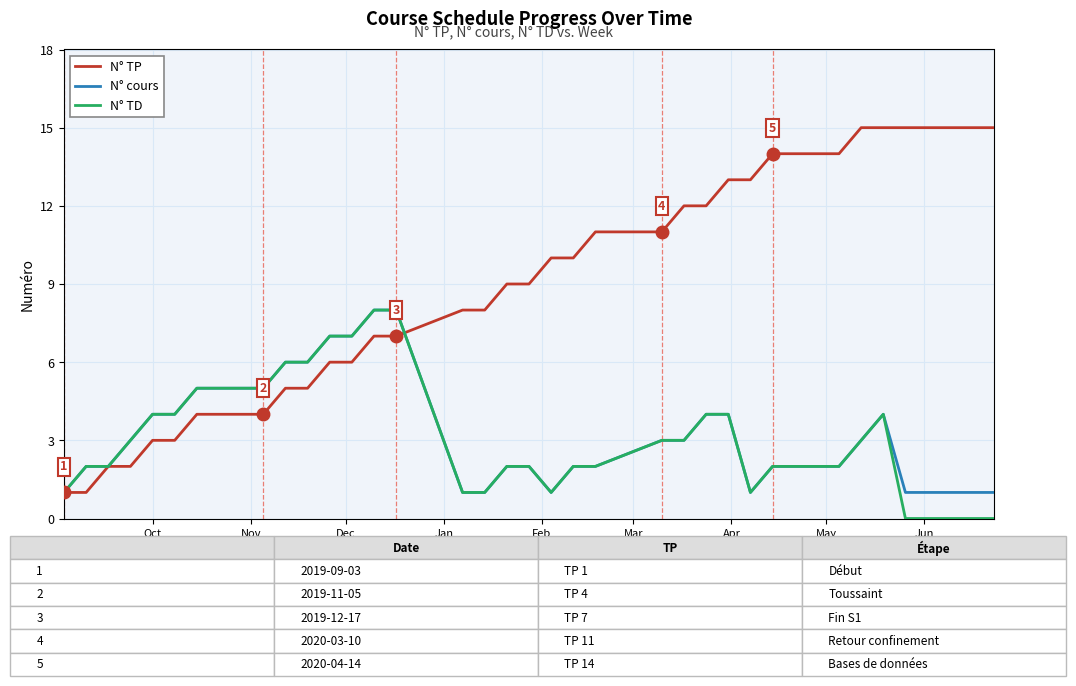

What is the average value of the N° TD series?

3